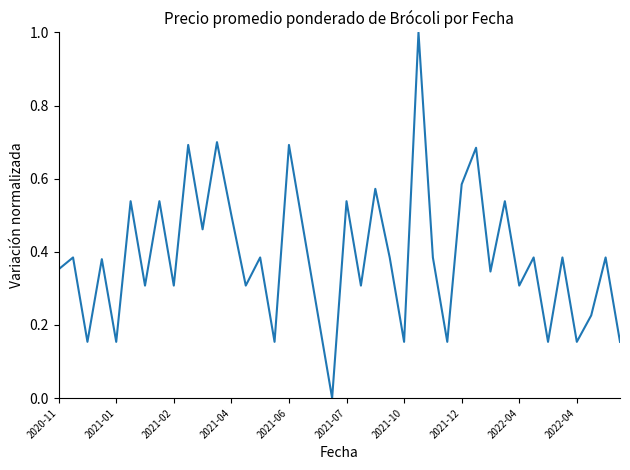

What is the maximum value shown in the chart?

1.0